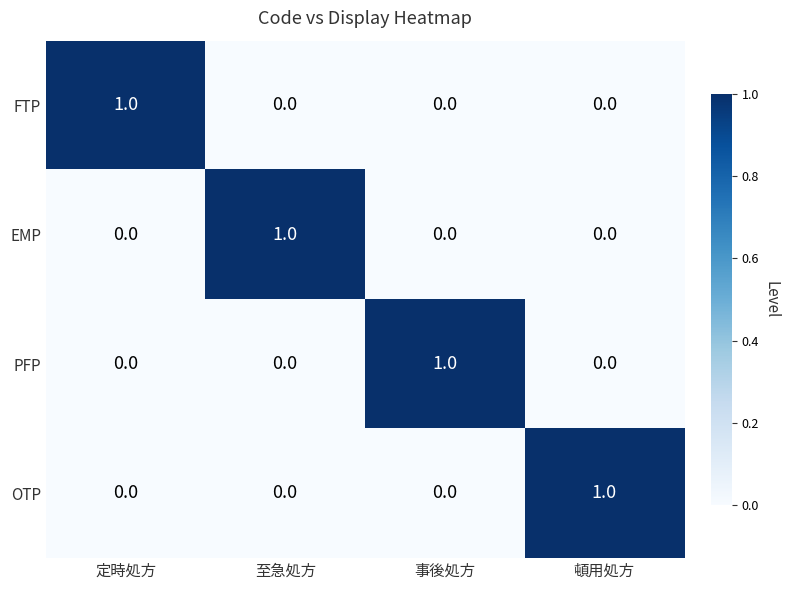

At how many categories does at least one series exceed 0?

4